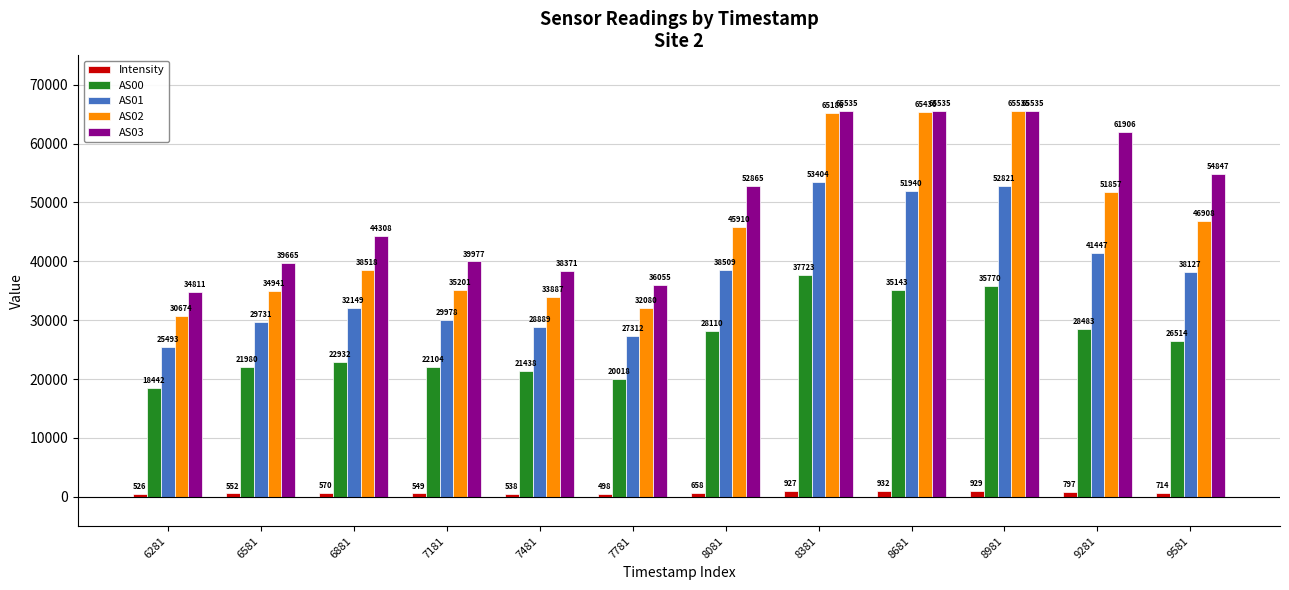

Which series has the largest total across all categories?

AS03